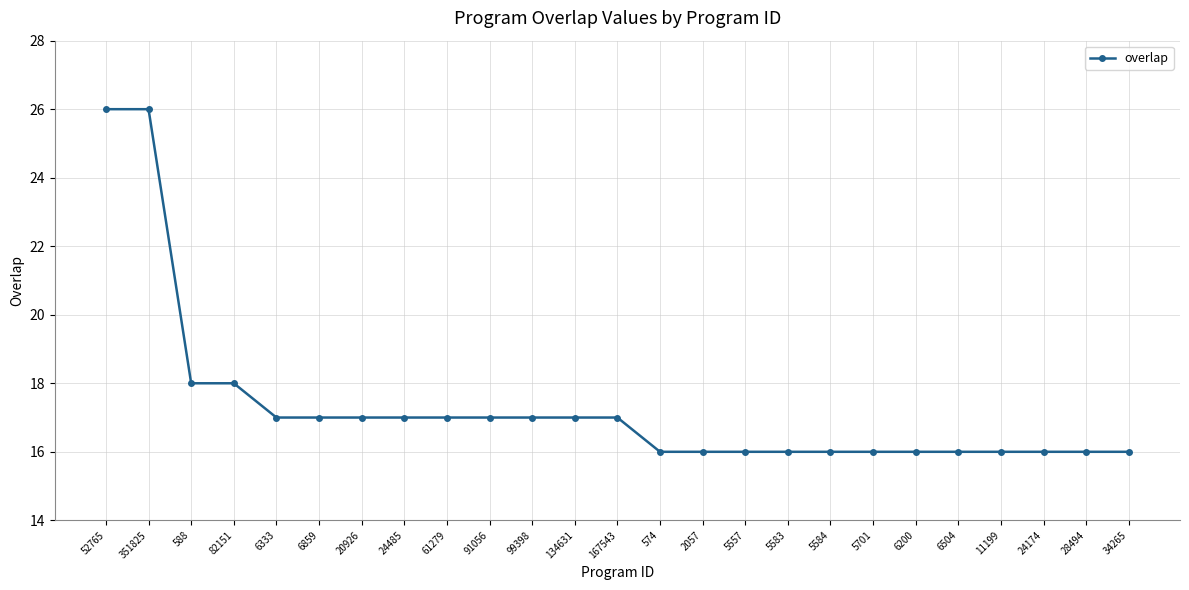

Approximately how many times larger is the value at 5584 compared to 6859?

0.9